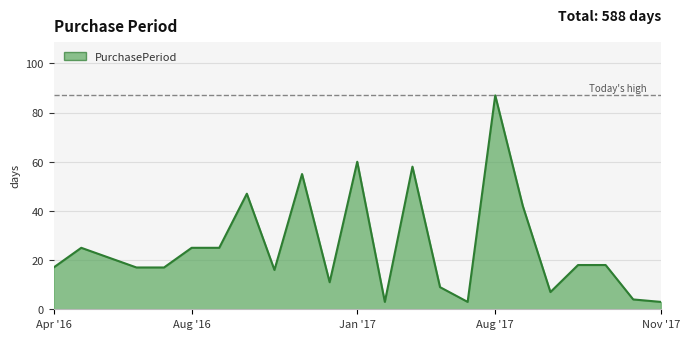

What is the minimum value shown in the chart?

3